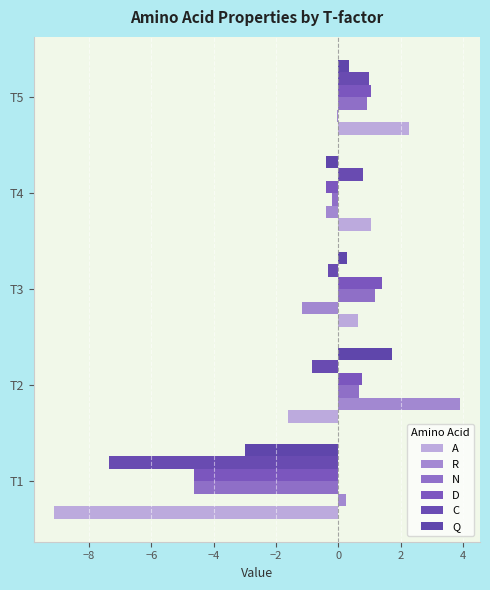

Which series has the widest spread of values?

A